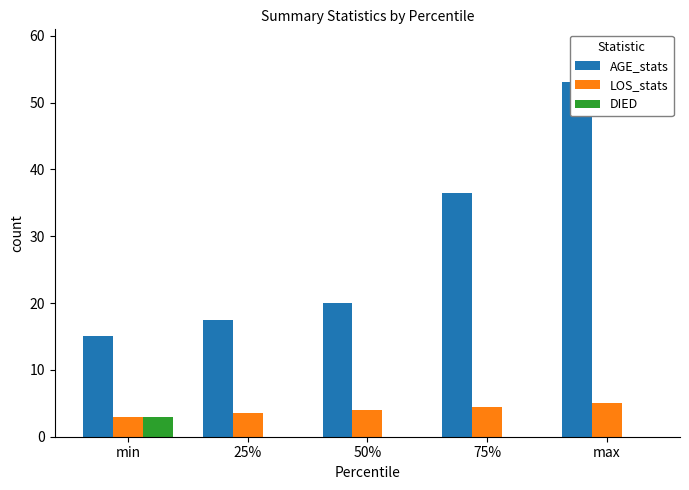

Which has a higher value, 25% or max?

max